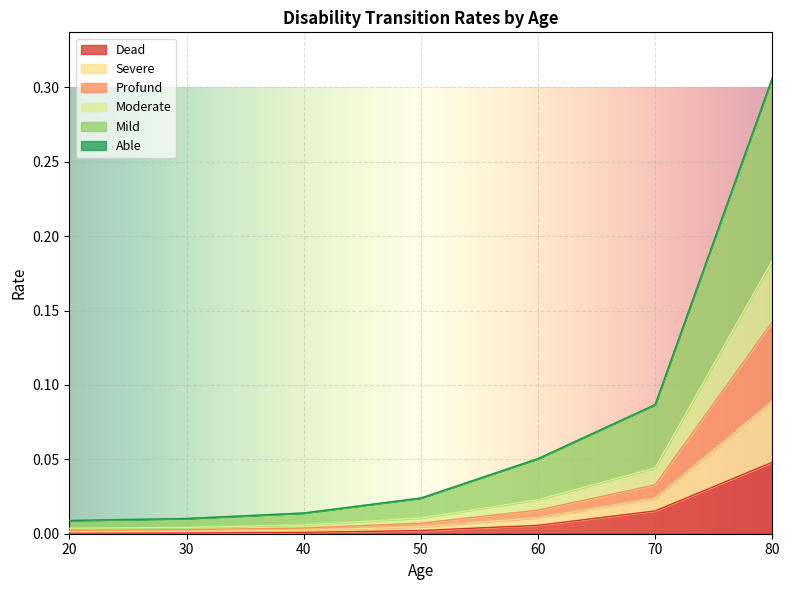

At which label does Dead reach its peak?

80